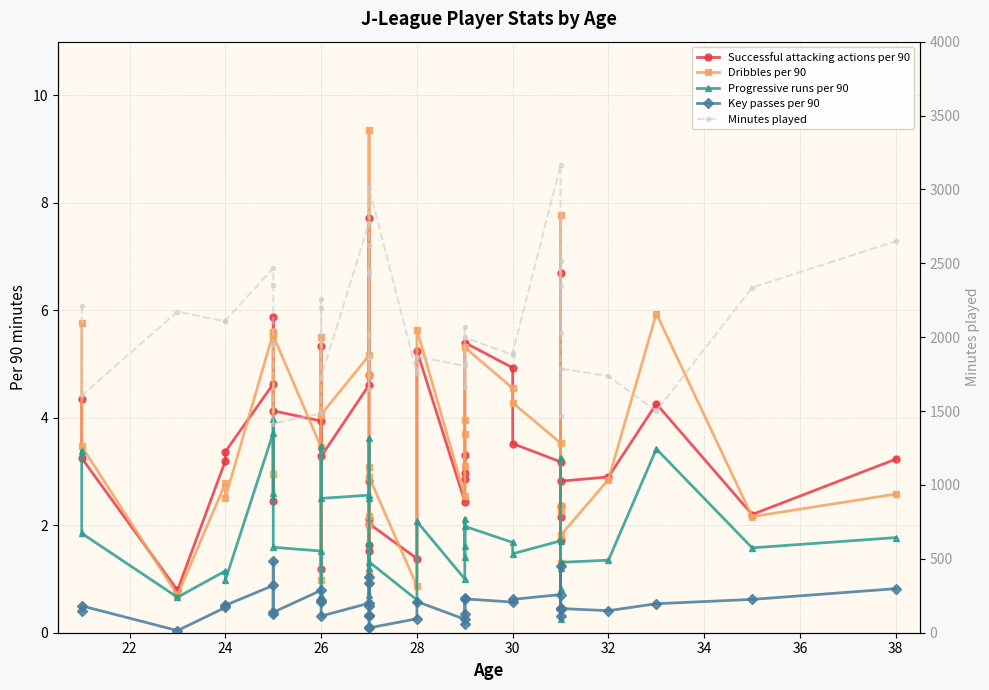

True or false: Successful attacking actions per 90 has more than 0 points higher than both neighbors.

True